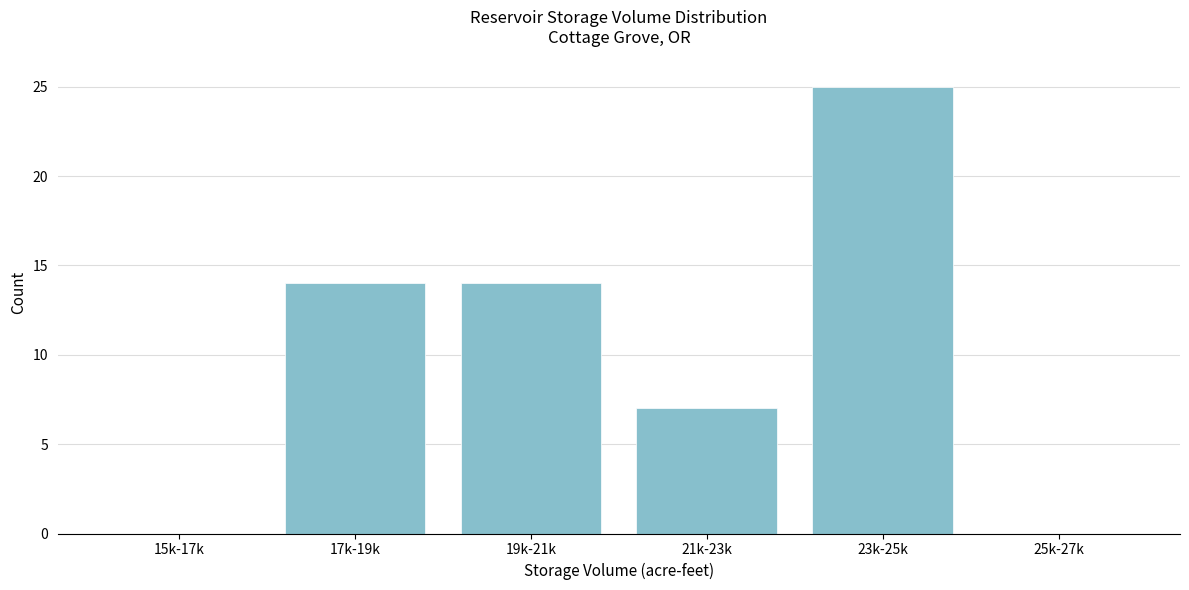

Reading left to right, extract all data points from this chart.

15k-17k=0	17k-19k=14	19k-21k=14	21k-23k=7	23k-25k=25	25k-27k=0